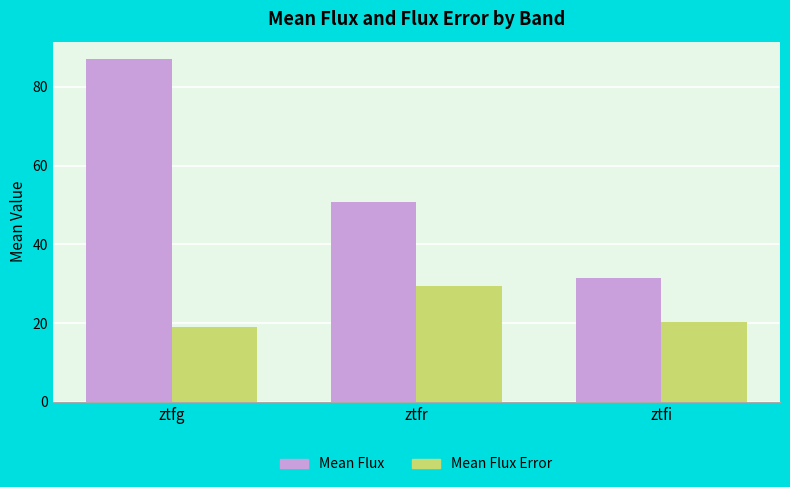

Where is Mean Flux nearest to the value 59?

ztfr